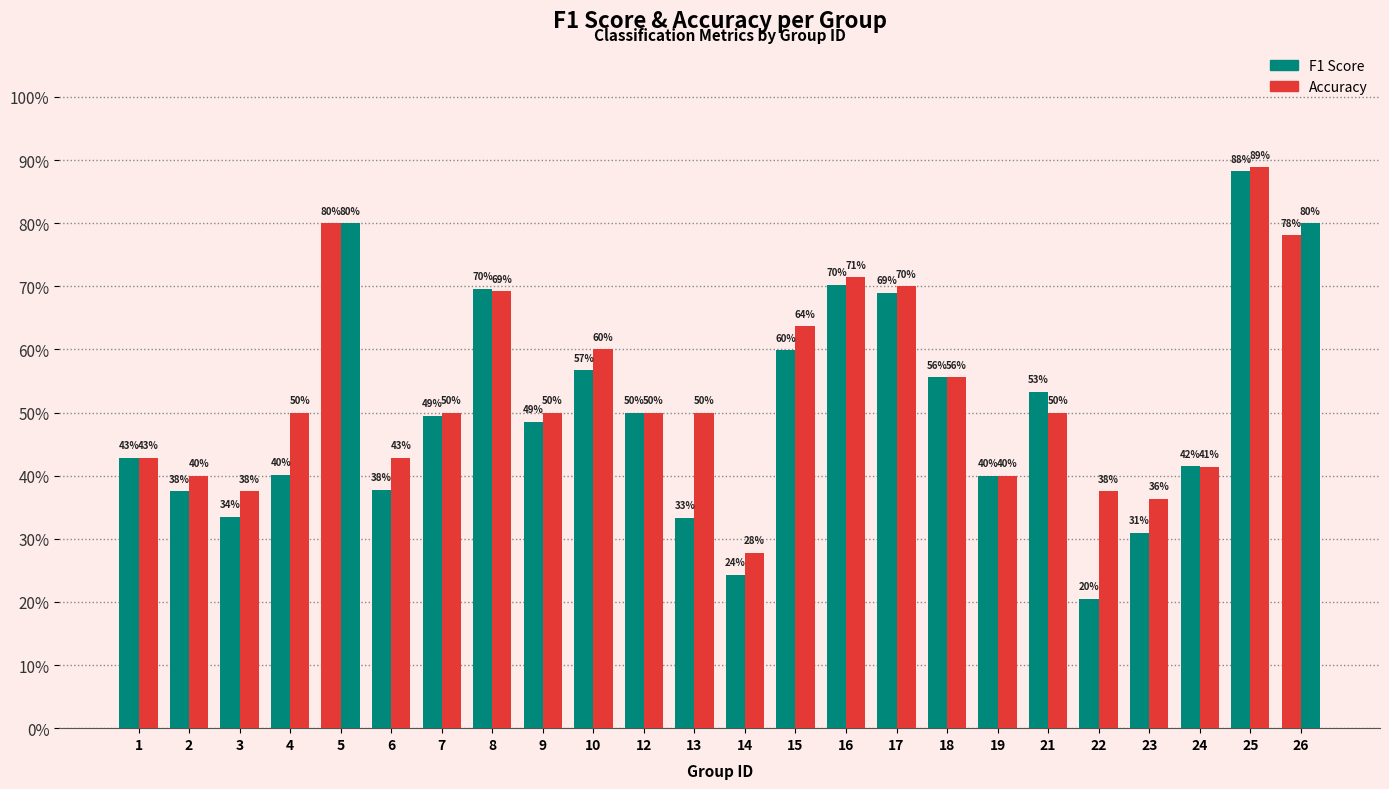

Which has a higher value, 25 or 10?

25